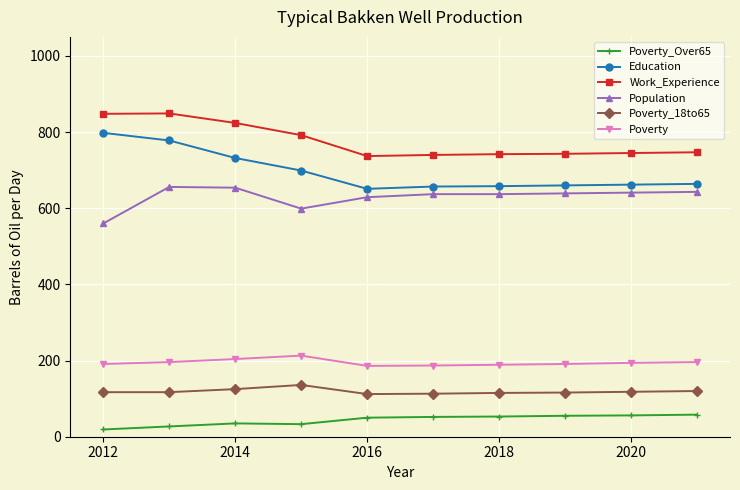

What is the highest value of the Work_Experience series?

849